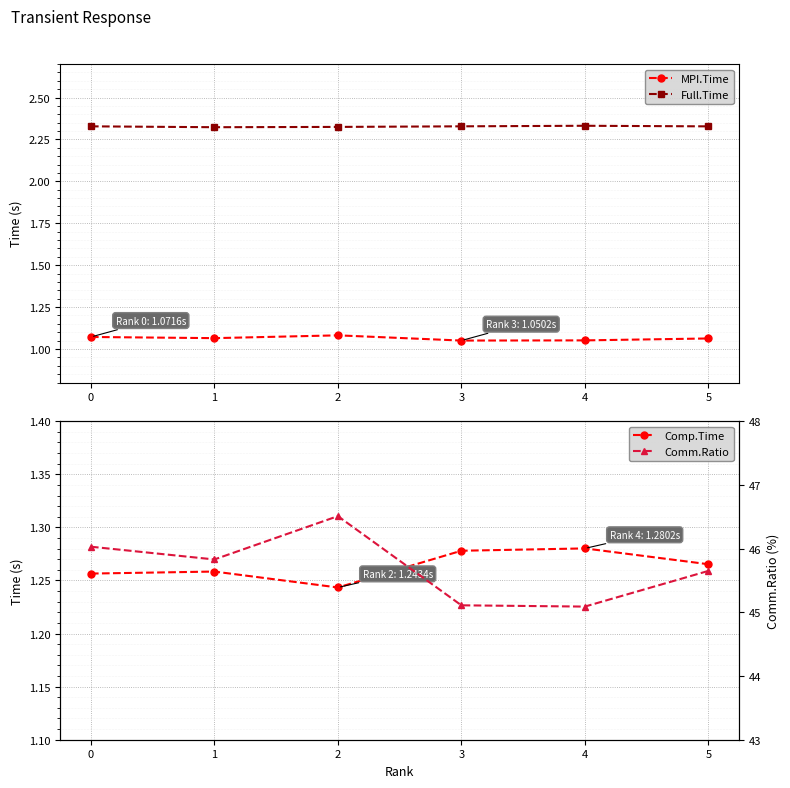

List the series in order of their peak value, highest first.

Comm.Ratio, Full.Time, Comp.Time, MPI.Time